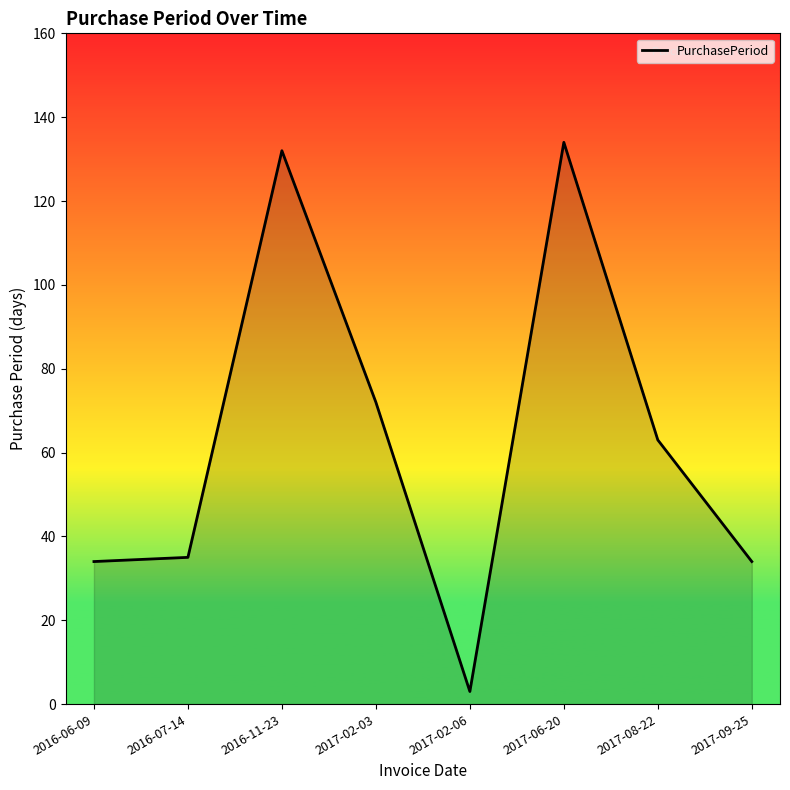

Approximately how many times larger is the value at 2017-02-06 compared to 2016-07-14?

0.1